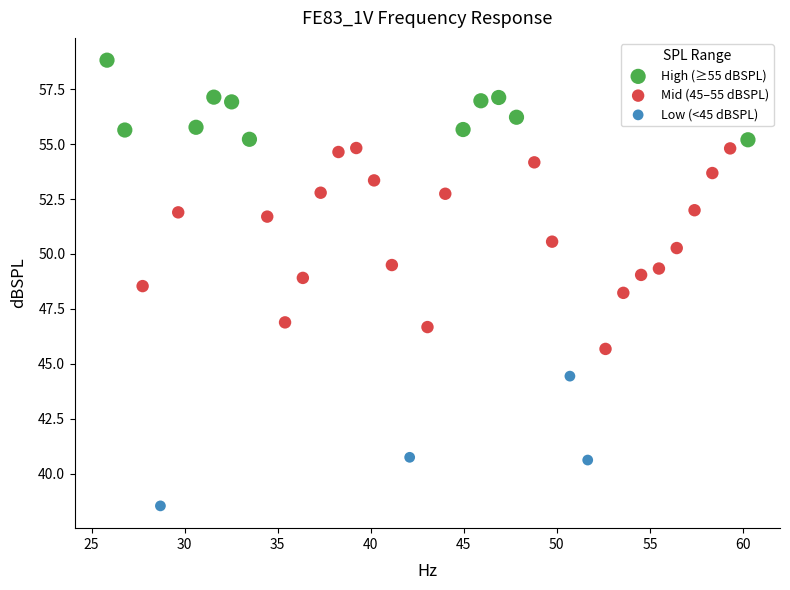

Which series contains the lowest Y value?

Low (<45 dBSPL)